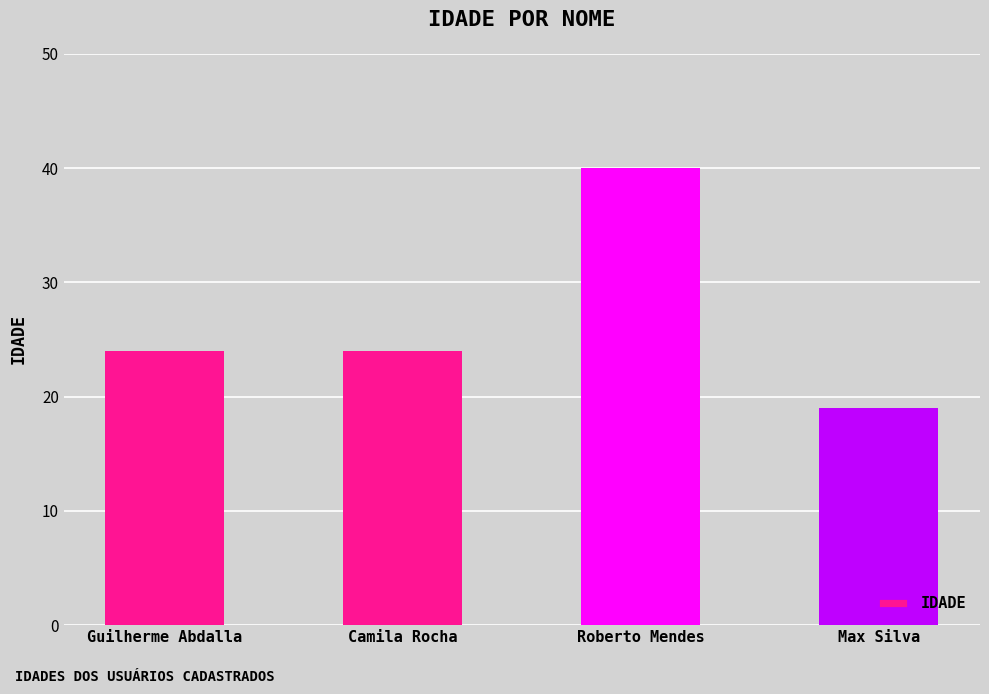

Reading right to left, transcribe all the data shown in this chart.

19	40	24	24